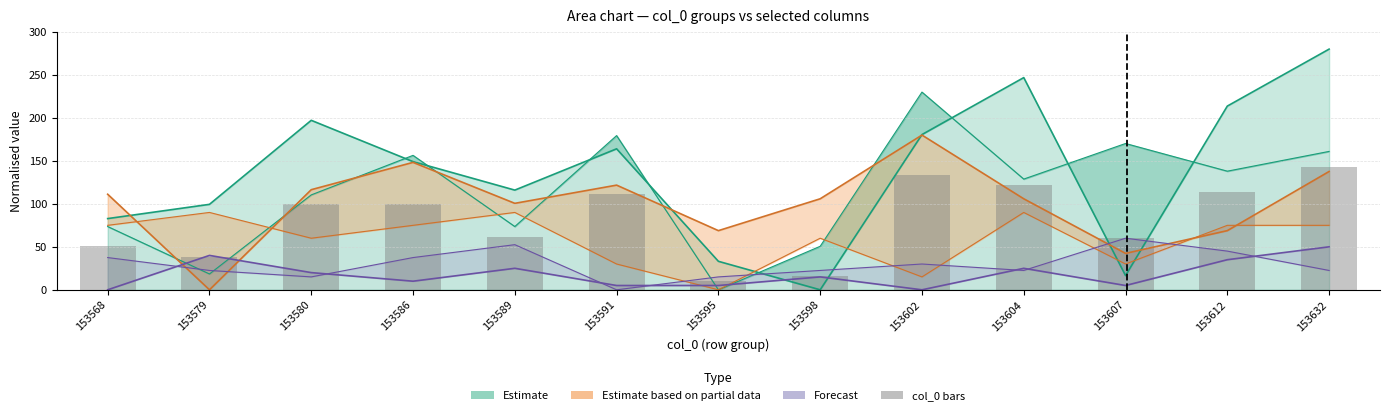

How many values in col_4 (Forecast upper) are above zero?

11